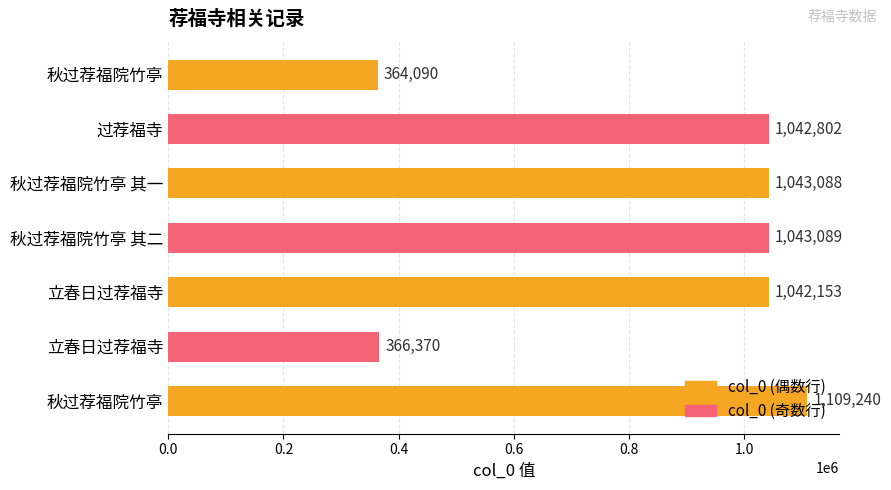

Does the chart contain any negative values?

No